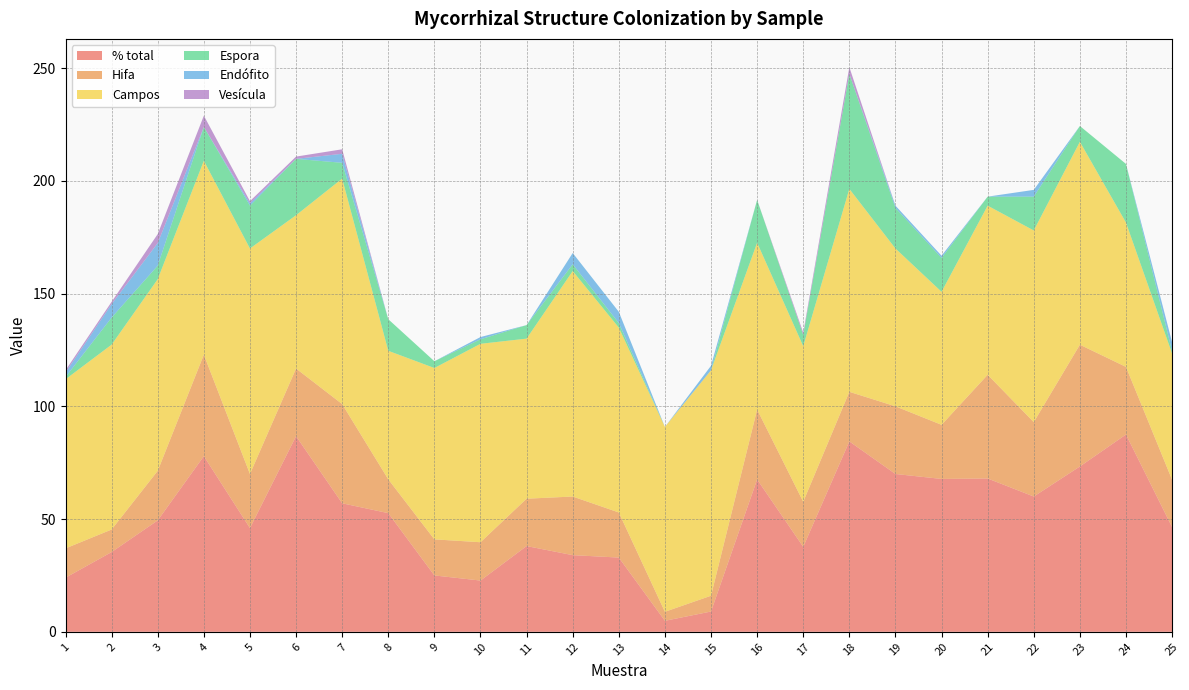

Reading left to right, extract all data points from this chart.

% total: 24.0	35.4	49.4	77.9	46.0	86.8	57.0	52.6	25.0	22.7	38.0	34.0	32.9	4.9	9.0	67.6	37.7	84.4	70.0	67.8	68.0	60.0	73.3	87.5	46.4
Hifa: 13.0	10.0	22.0	45.0	24.0	30.0	44.0	15.0	16.0	17.0	21.0	26.0	20.0	4.0	7.0	31.0	20.0	22.0	30.0	24.0	46.0	33.0	54.0	30.0	21.0
Campos: 75.0	82.0	85.0	86.0	100.0	68.0	100.0	57.0	76.0	88.0	71.0	100.0	82.0	82.0	100.0	74.0	69.0	90.0	70.0	59.0	75.0	85.0	90.0	64.0	56.0
Espora: 1.0	12.0	6.0	15.0	19.0	25.0	7.0	14.0	3.0	2.0	6.0	3.0	2.0	0.0	0.0	19.0	5.0	51.0	18.0	15.0	4.0	15.0	7.0	26.0	1.0
Endófito: 2.0	6.0	10.0	0.0	1.0	0.0	4.0	0.0	0.0	1.0	0.0	5.0	5.0	0.0	2.0	0.0	0.0	0.0	1.0	1.0	0.0	3.0	0.0	0.0	4.0
Vesícula: 1.0	1.0	4.0	5.0	1.0	1.0	2.0	0.0	0.0	0.0	0.0	0.0	0.0	0.0	0.0	0.0	1.0	3.0	0.0	0.0	0.0	0.0	0.0	0.0	0.0